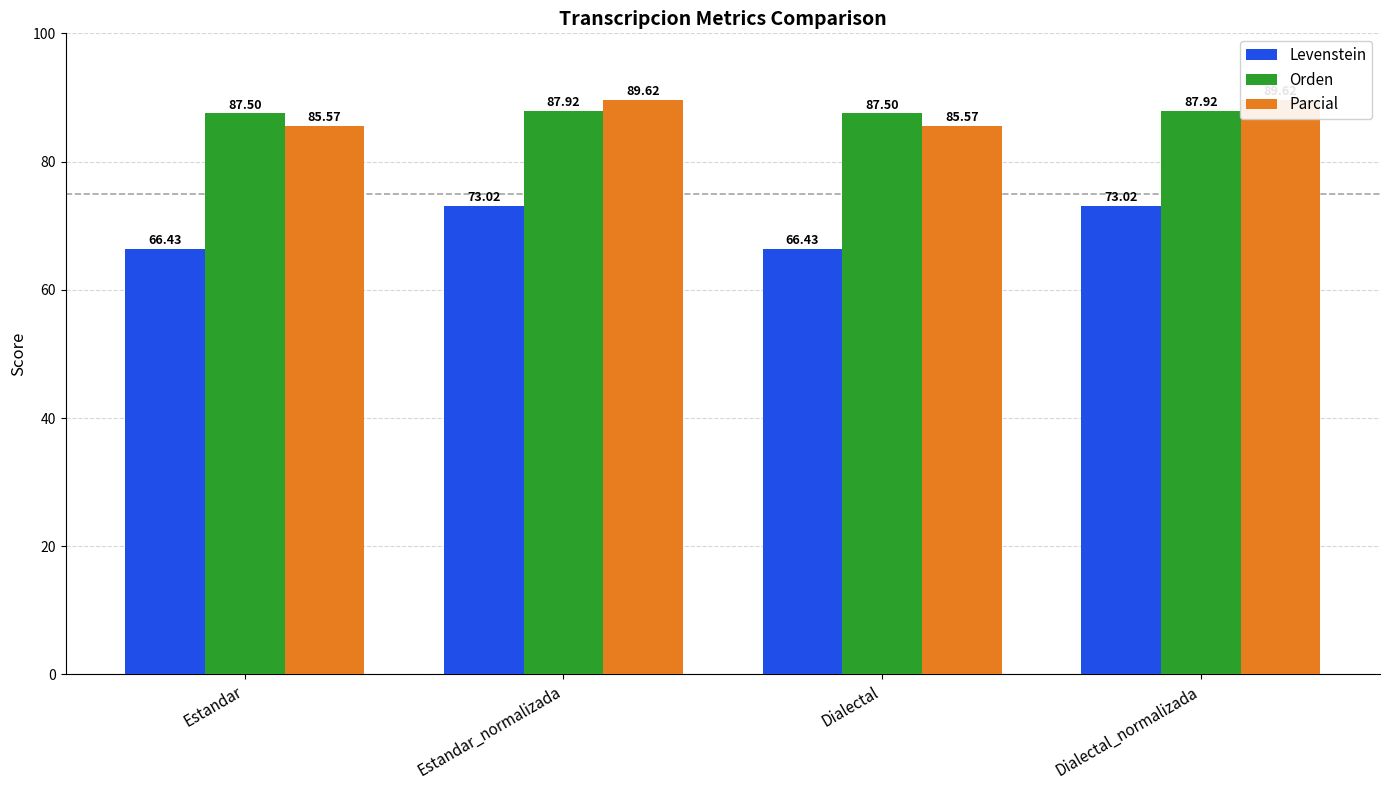

Which series changed the most between Estandar and Dialectal?

Levenstein